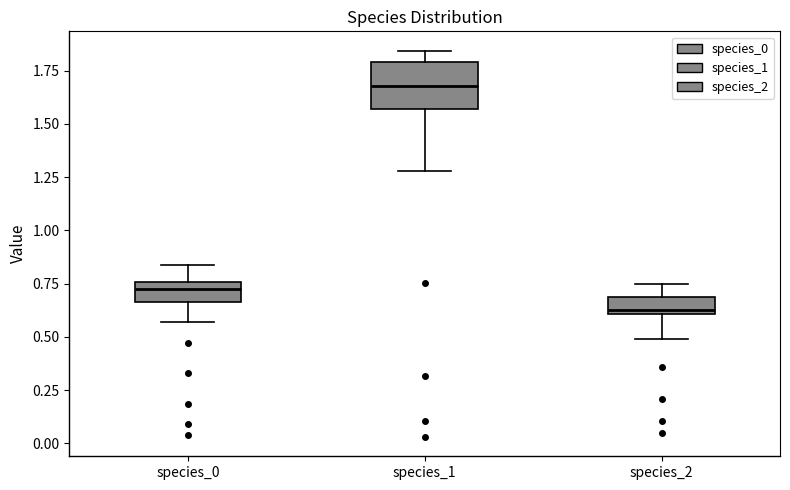

Reading left to right, transcribe this box plot: for each box, give where its median line is, the range the box spans, and where its two whiskers end, as read against the y-axis. The values are not printed on the chart, so give them approximately, as read against the axis.

species_0: median 0.70, box 0.65 to 0.75, whiskers 0.55 to 0.85
species_1: median 1.70, box 1.55 to 1.80, whiskers 1.30 to 1.85
species_2: median 0.65, box 0.60 to 0.70, whiskers 0.50 to 0.75